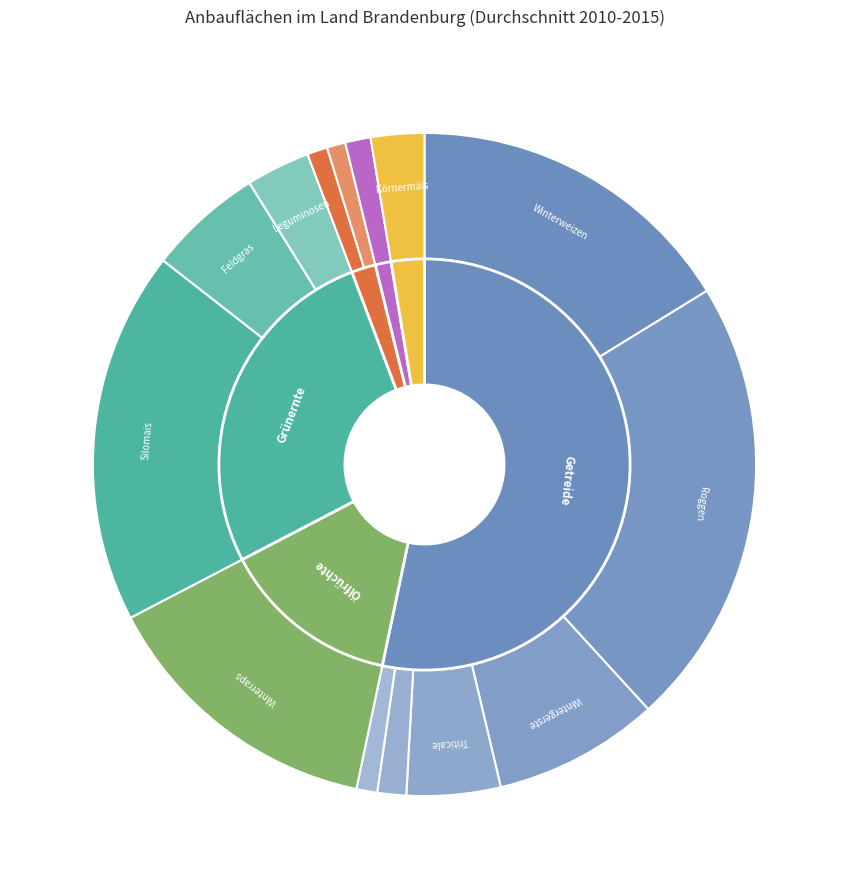

Which slice is the largest?

Roggen